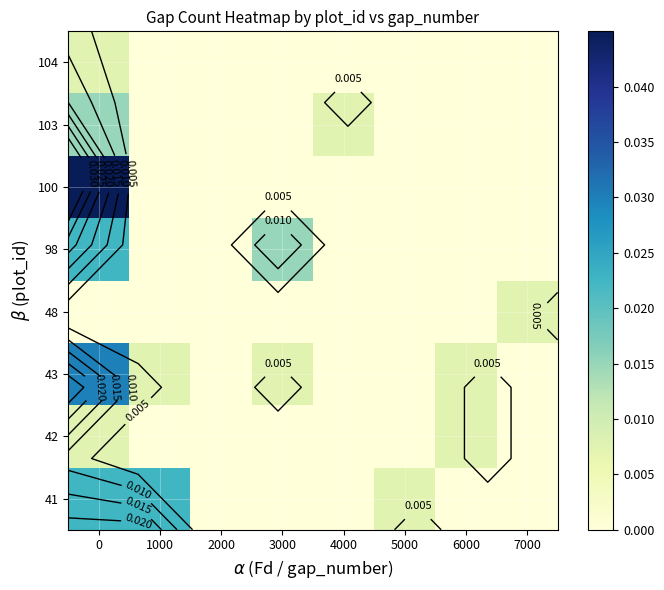

How many series are shown in this chart?

8